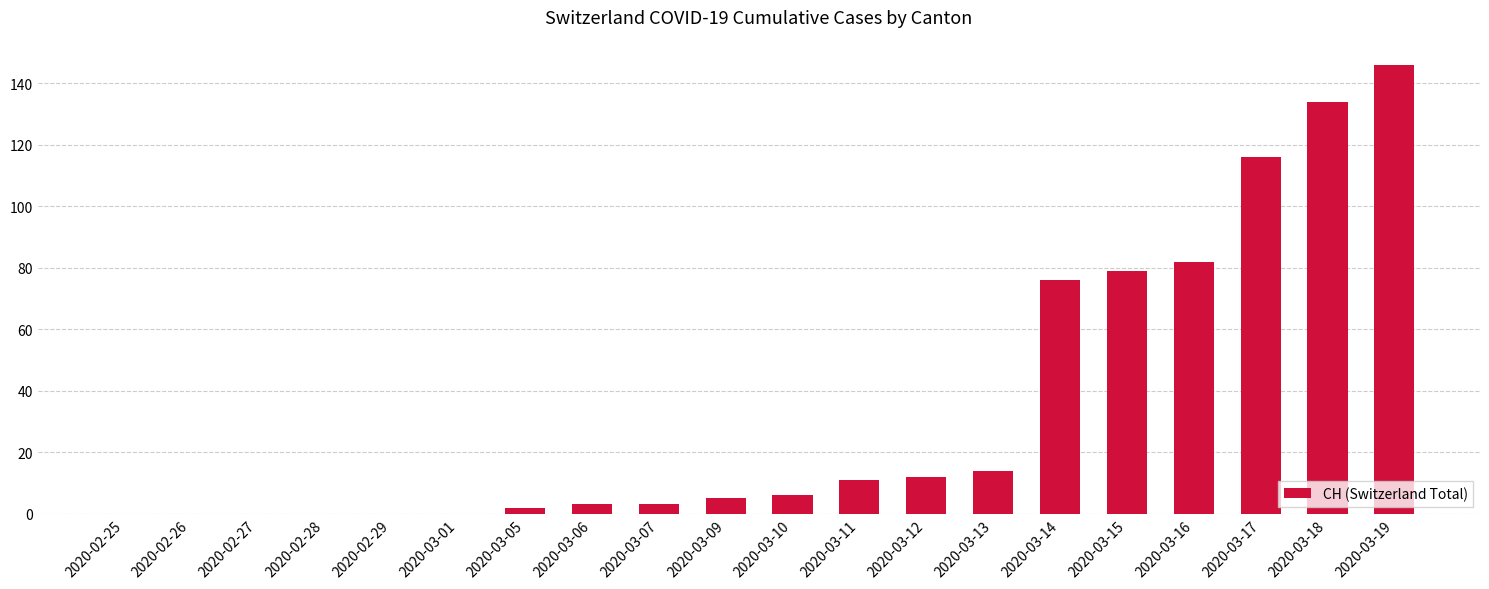

What is the maximum value shown in the chart?

146